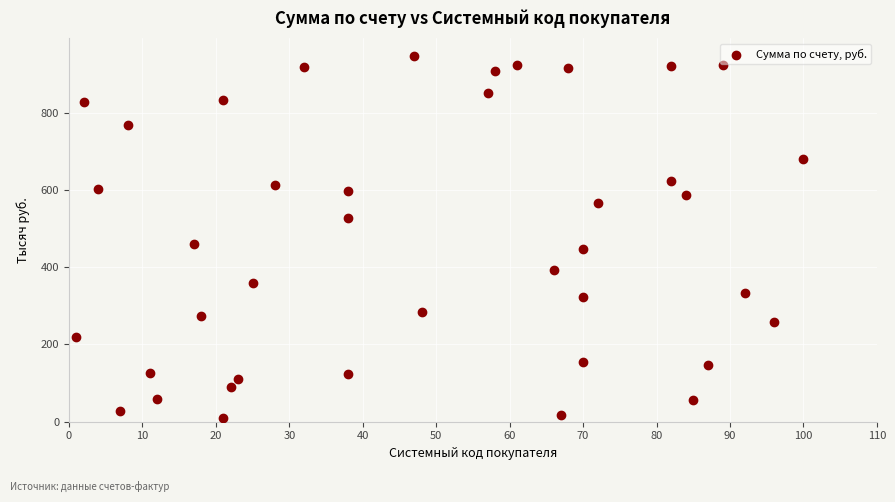

What Y value in the scatter plot is closest to 476?

460.9